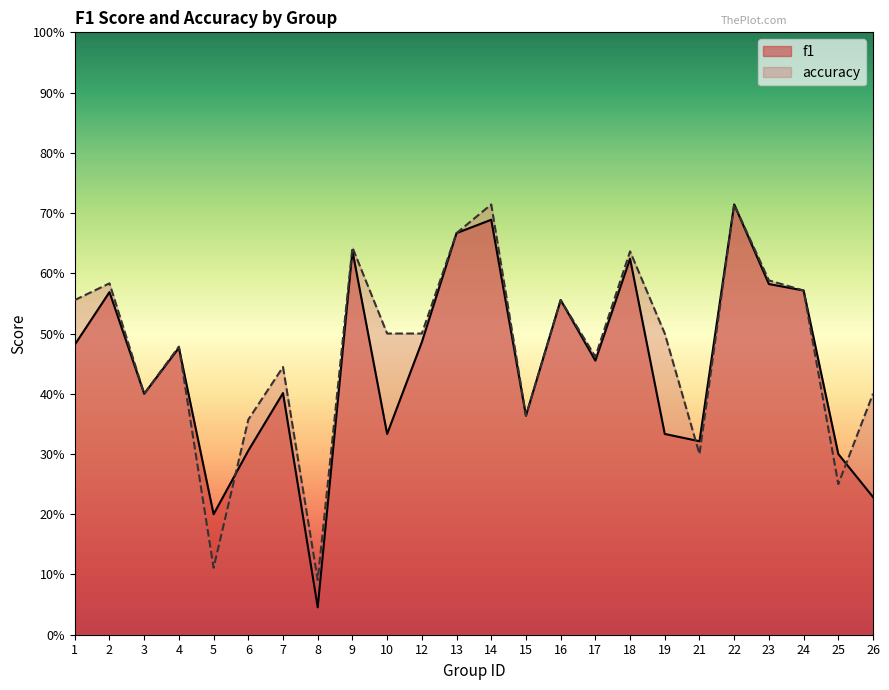

Rank the categories by f1 value from highest to lowest.

22, 14, 13, 9, 18, 23, 24, 2, 16, 12, 1, 4, 17, 7, 3, 15, 10, 19, 21, 6, 25, 26, 5, 8